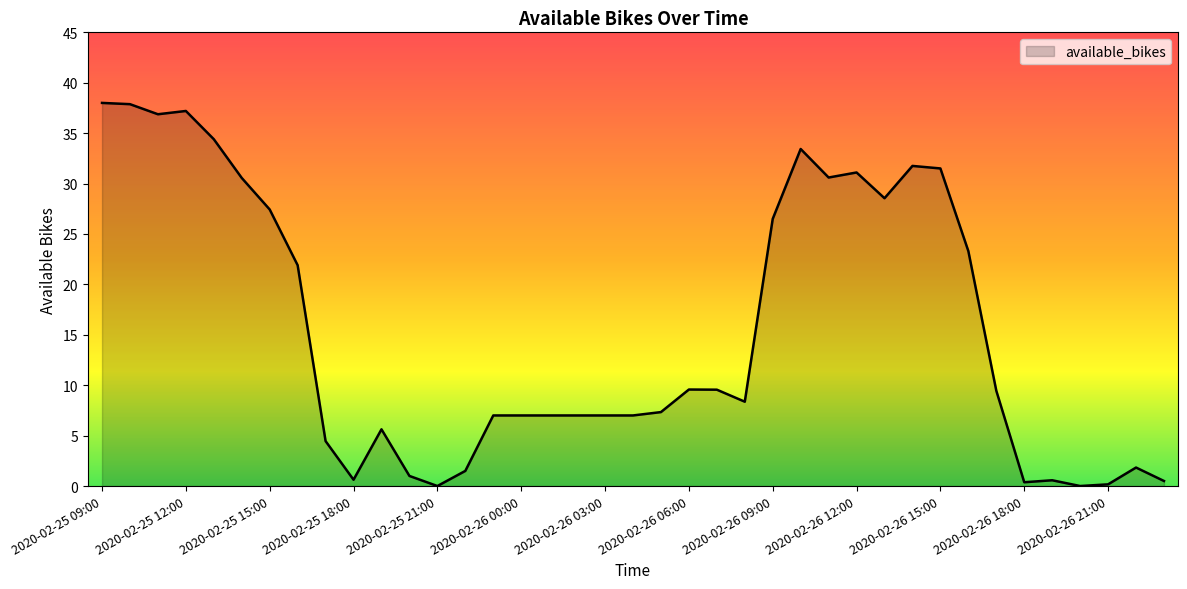

What is the greatest value displayed?

38.0